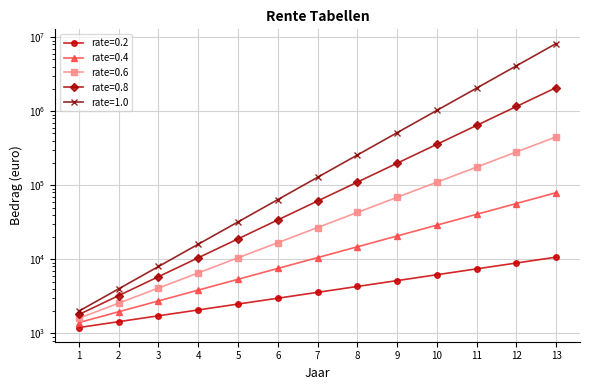

What are all the series names shown in the legend?

rate=0.2, rate=0.4, rate=0.6, rate=0.8, rate=1.0